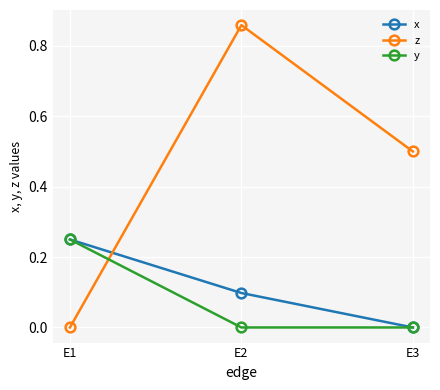

The x series shows 0.1 at E2. True or false?

True